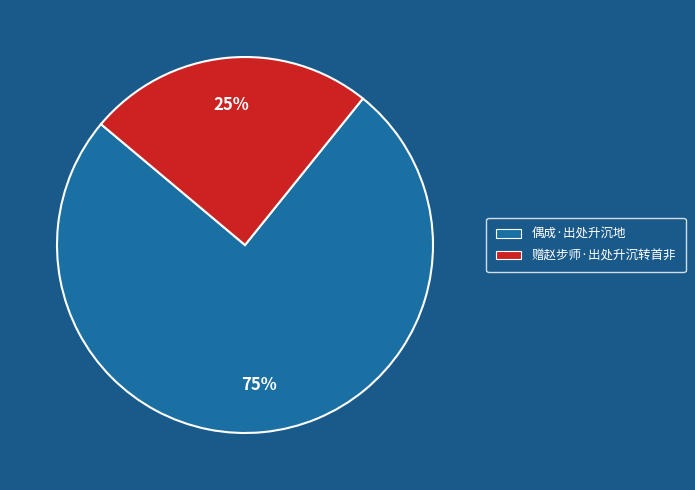

What is the majority slice?

偶成·出处升沉地